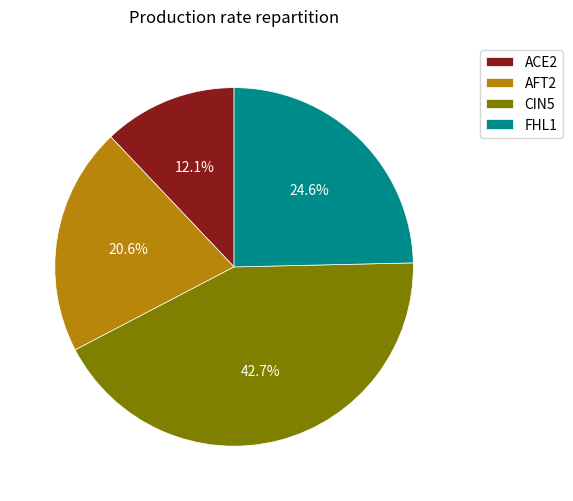

To the nearest percent, what portion does ACE2 represent?

12%